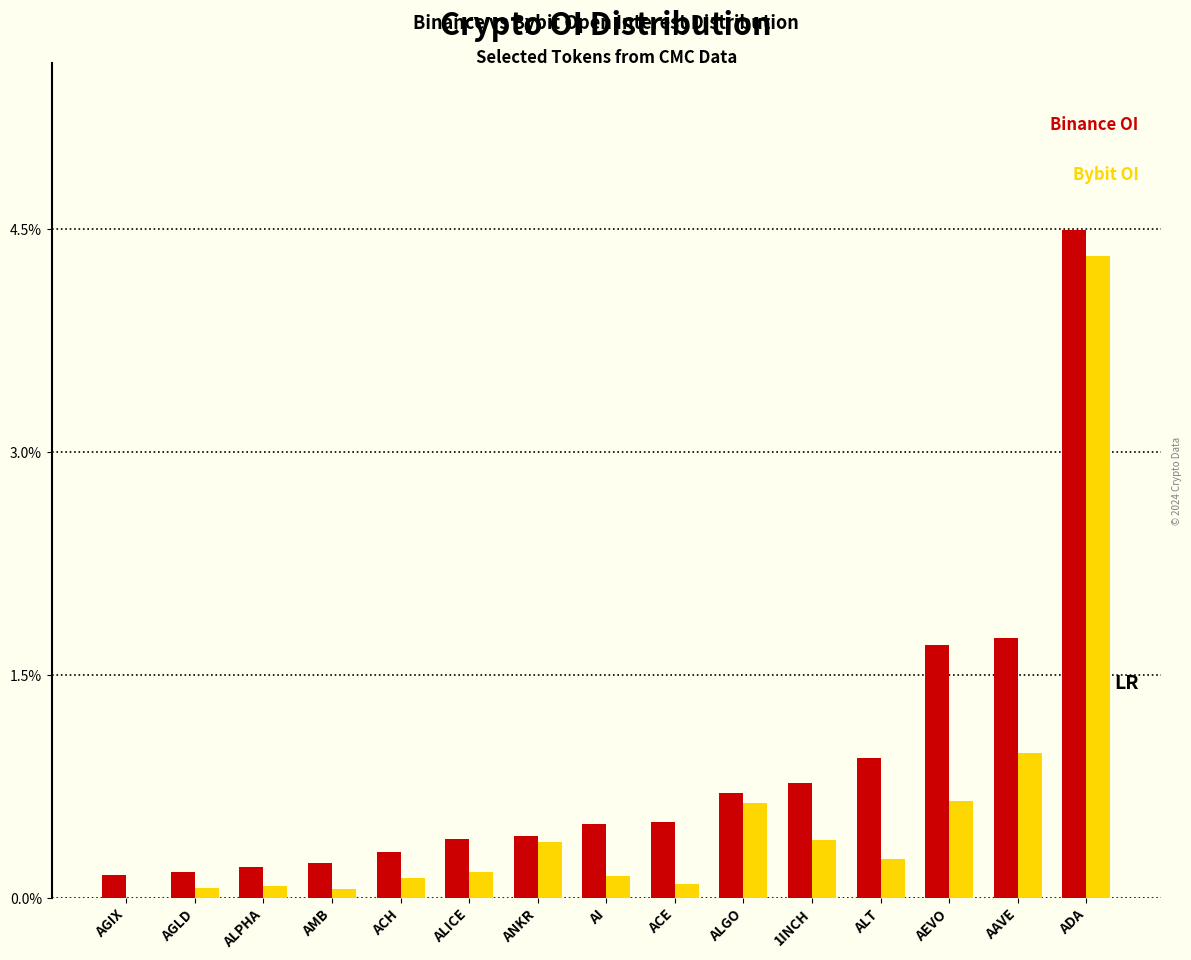

Which category has the highest value across all series?

ADA